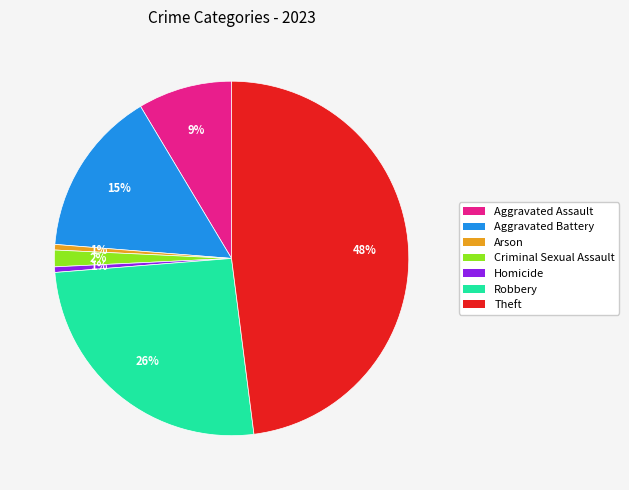

Which slice is the largest?

Theft